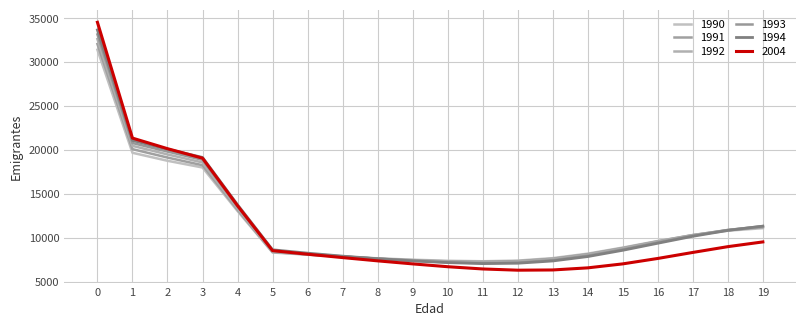

Reading left to right, list all the values displayed in this chart.

1990: 31429	19703	18793	18028	13077	8351	8099	7878	7689	7532	7410	7355	7429	7711	8220	8911	9659	10329	10830	11120
1994: 33683	21107	20112	19175	13787	8662	8278	7936	7644	7400	7200	7088	7130	7389	7890	8604	9407	10197	10866	11351
2004: 34557	21375	20171	19090	13679	8564	8155	7772	7400	7055	6734	6478	6338	6364	6603	7056	7674	8358	9017	9556
1991: 32081	20115	19159	18287	13211	8403	8123	7874	7655	7482	7342	7287	7368	7643	8155	8859	9627	10342	10890	11229
1992: 32649	20492	19515	18601	13388	8463	8157	7884	7640	7437	7280	7215	7290	7567	8081	8784	9573	10320	10920	11309
1993: 33176	20814	19843	18903	13592	8552	8203	7906	7640	7411	7232	7145	7208	7483	7993	8701	9499	10270	10910	11353